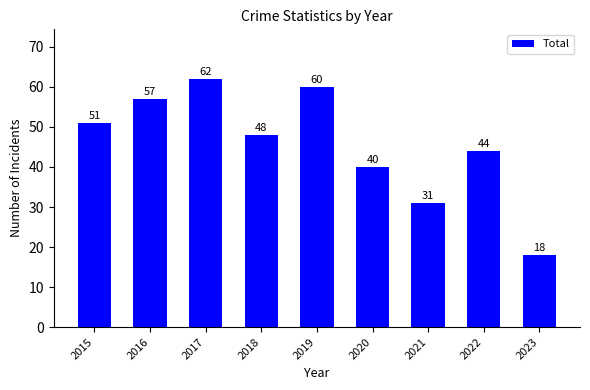

Does the chart contain any negative values?

No